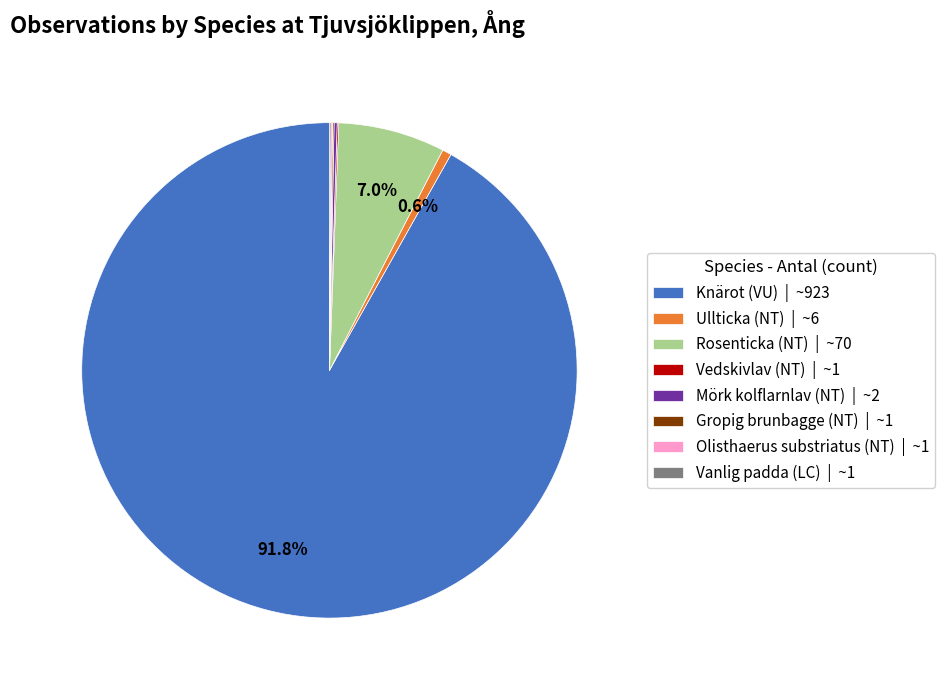

Does any single category account for the majority?

Yes